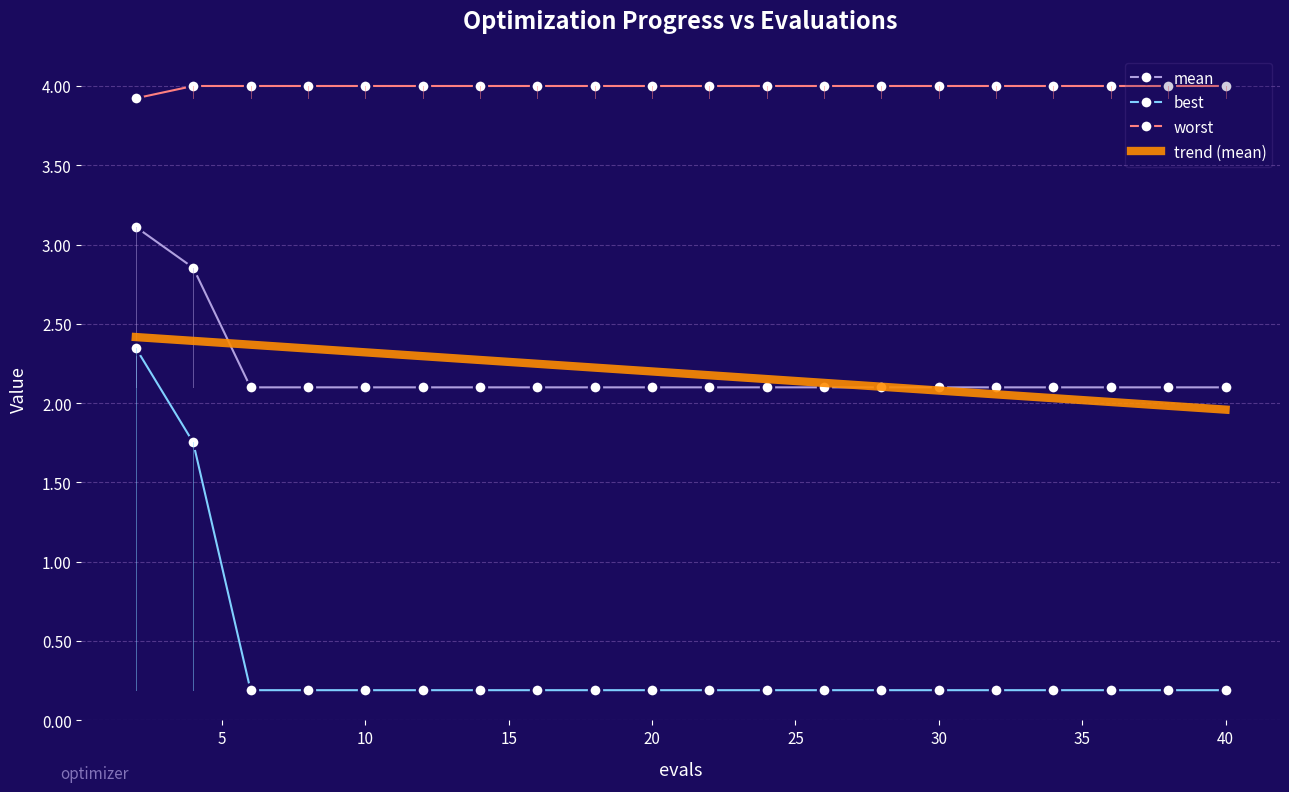

True or false: mean and trend (mean) cross at least once.

True